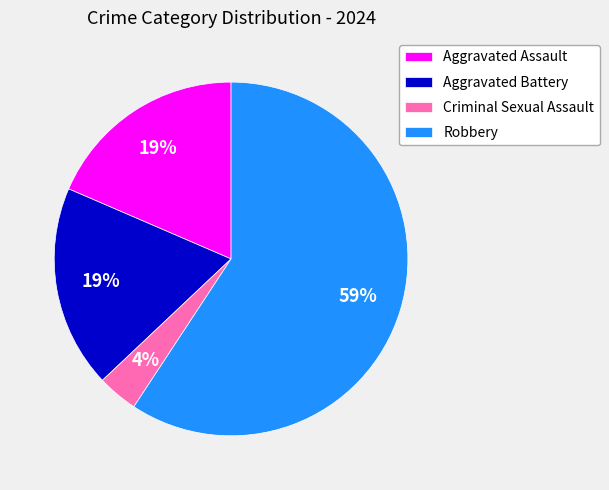

What is the largest slice in the pie chart?

Robbery